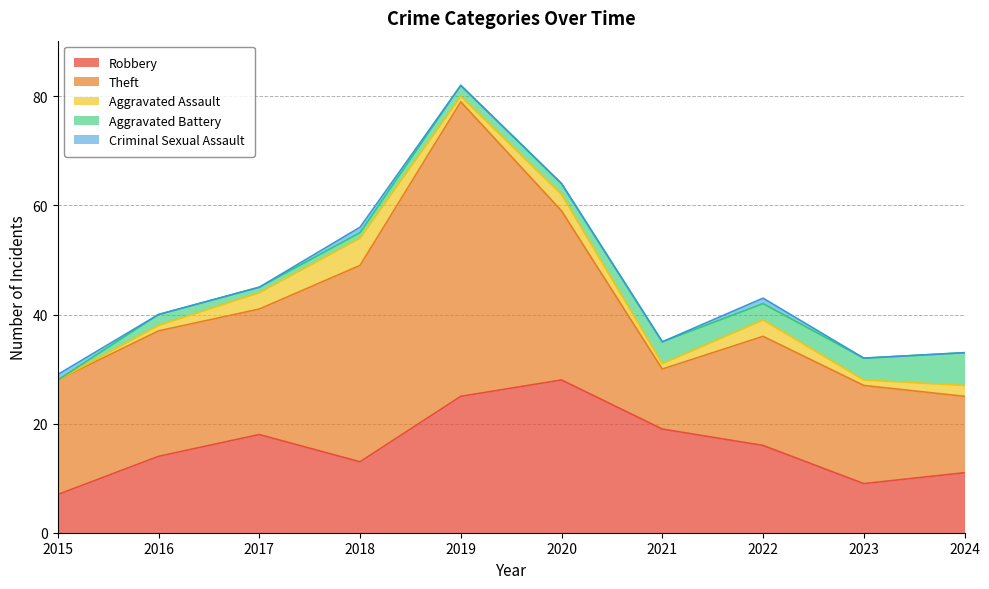

What are all the series names shown in the legend?

Robbery, Theft, Aggravated Assault, Aggravated Battery, Criminal Sexual Assault